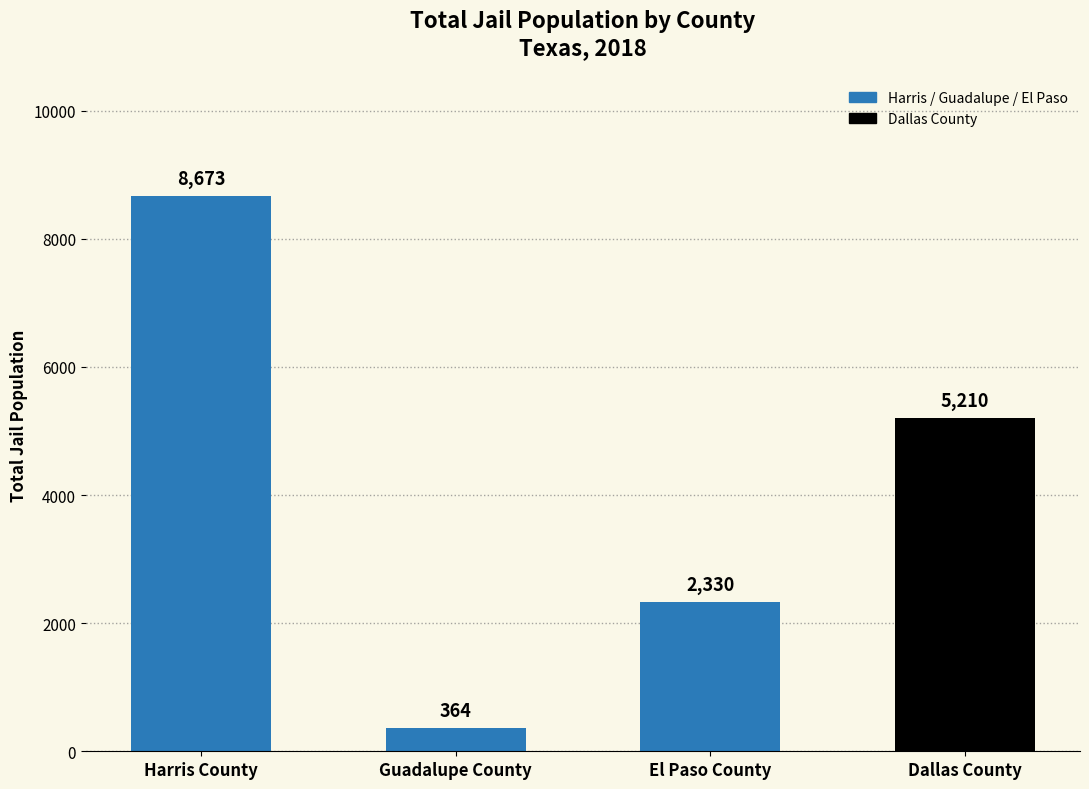

Where is the data nearest to the value 4518?

Dallas County